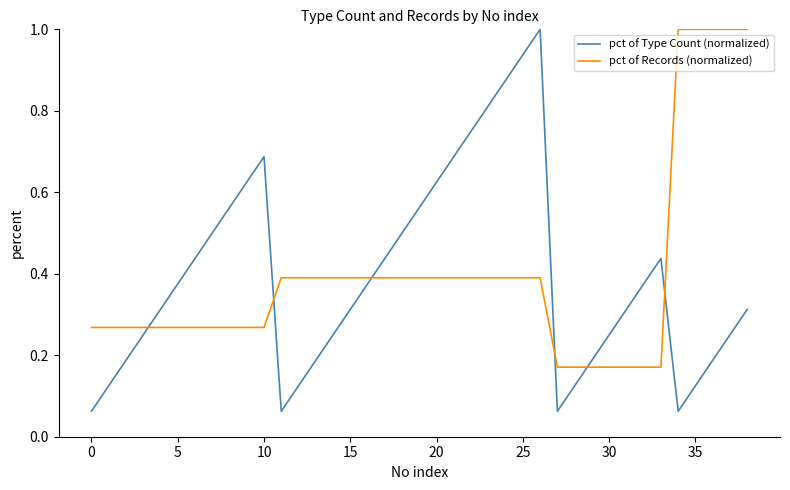

True or false: pct of Type Count (normalized) and pct of Records (normalized) cross at least once.

True